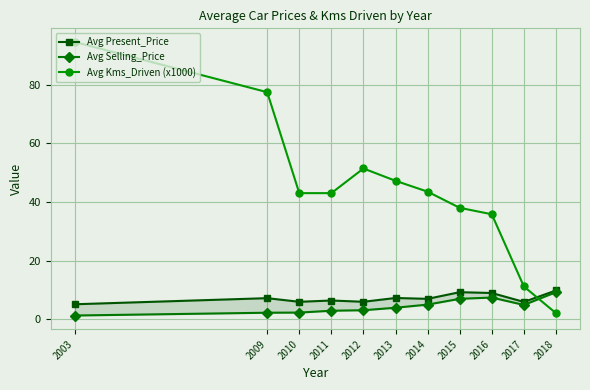

How many intersections are there between Avg Present_Price and Avg Kms_Driven (x1000)?

1